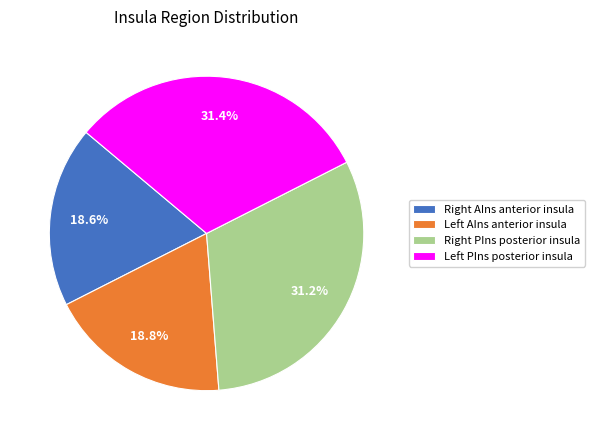

To the nearest percent, what is the average slice percentage?

25%